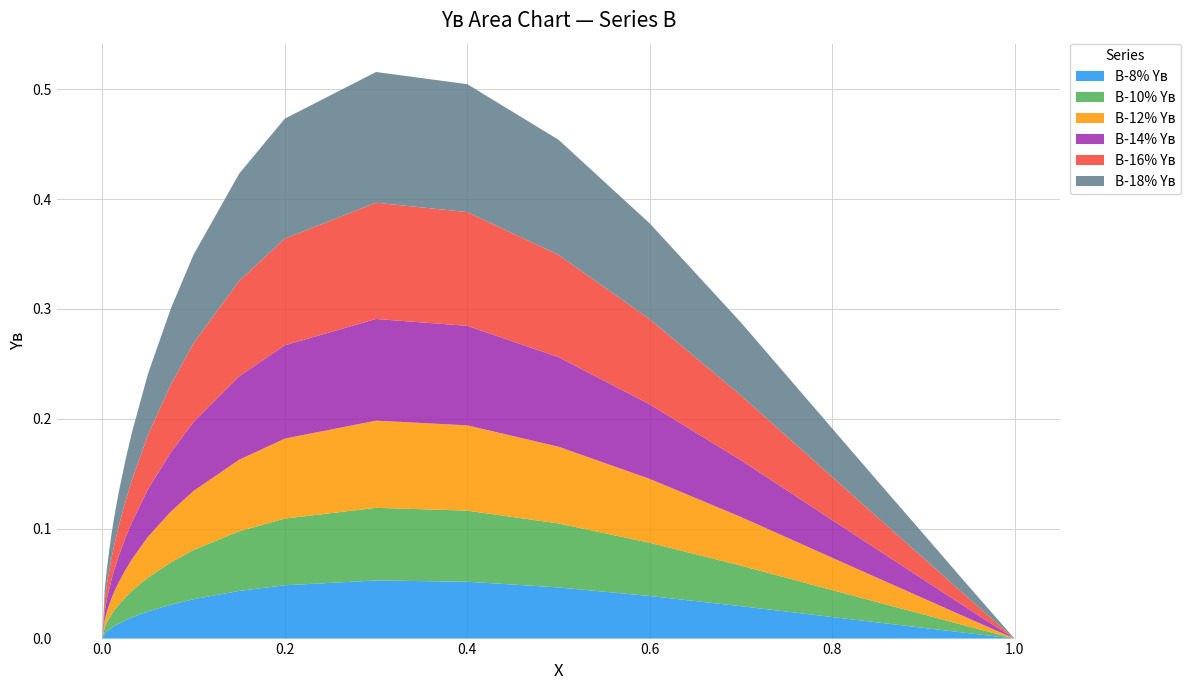

Reading right to left, what are all the values shown in this chart?

B-8% Yв: 0.0	0.0	0.0	0.0	0.0	0.0	0.0	0.0	0.1	0.1	0.0	0.0	0.0	0.0	0.0	0.0	0.0	0.0	0.0	0.0	0.0	0.0	0.0	0.0
B-10% Yв: 0.0	0.0	0.0	0.0	0.0	0.0	0.0	0.1	0.1	0.1	0.1	0.1	0.0	0.0	0.0	0.0	0.0	0.0	0.0	0.0	0.0	0.0	0.0	0.0
B-12% Yв: 0.0	0.0	0.0	0.0	0.0	0.0	0.1	0.1	0.1	0.1	0.1	0.1	0.1	0.0	0.0	0.0	0.0	0.0	0.0	0.0	0.0	0.0	0.0	0.0
B-14% Yв: 0.0	0.0	0.0	0.0	0.0	0.1	0.1	0.1	0.1	0.1	0.1	0.1	0.1	0.1	0.0	0.0	0.0	0.0	0.0	0.0	0.0	0.0	0.0	0.0
B-16% Yв: 0.0	0.0	0.0	0.0	0.0	0.1	0.1	0.1	0.1	0.1	0.1	0.1	0.1	0.1	0.0	0.0	0.0	0.0	0.0	0.0	0.0	0.0	0.0	0.0
B-18% Yв: 0.0	0.0	0.0	0.0	0.0	0.1	0.1	0.1	0.1	0.1	0.1	0.1	0.1	0.1	0.1	0.0	0.0	0.0	0.0	0.0	0.0	0.0	0.0	0.0